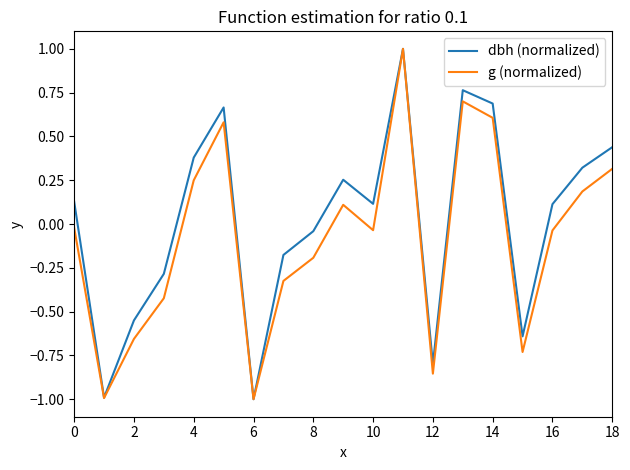

How many values in the g (normalized) series exceed 0?

8